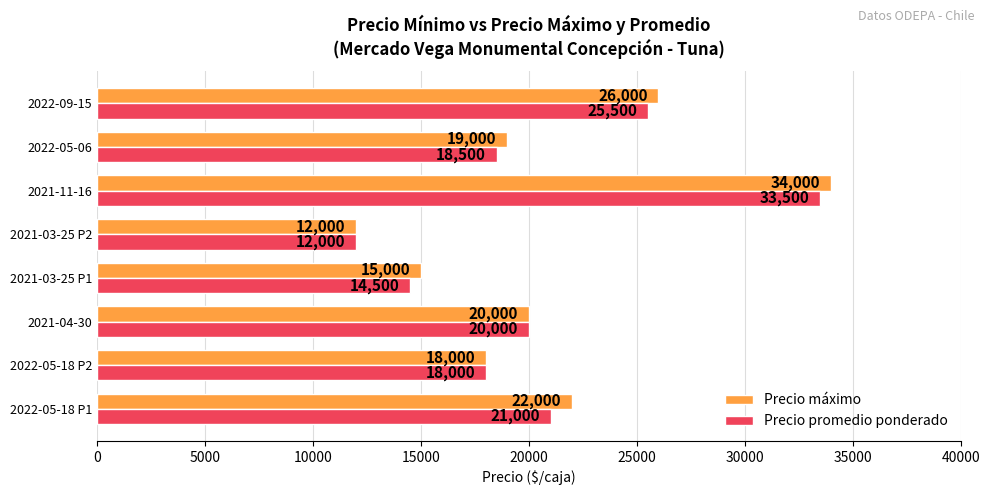

At how many categories does at least one series exceed 17922?

6